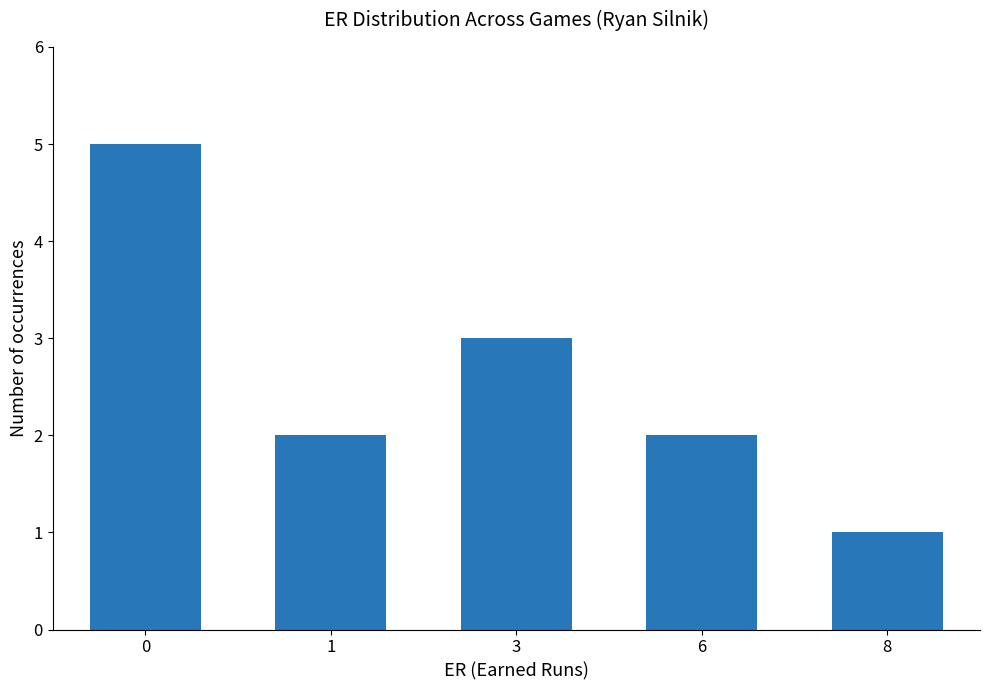

What is the ratio of the value at 1 to the value at 6?

1.0